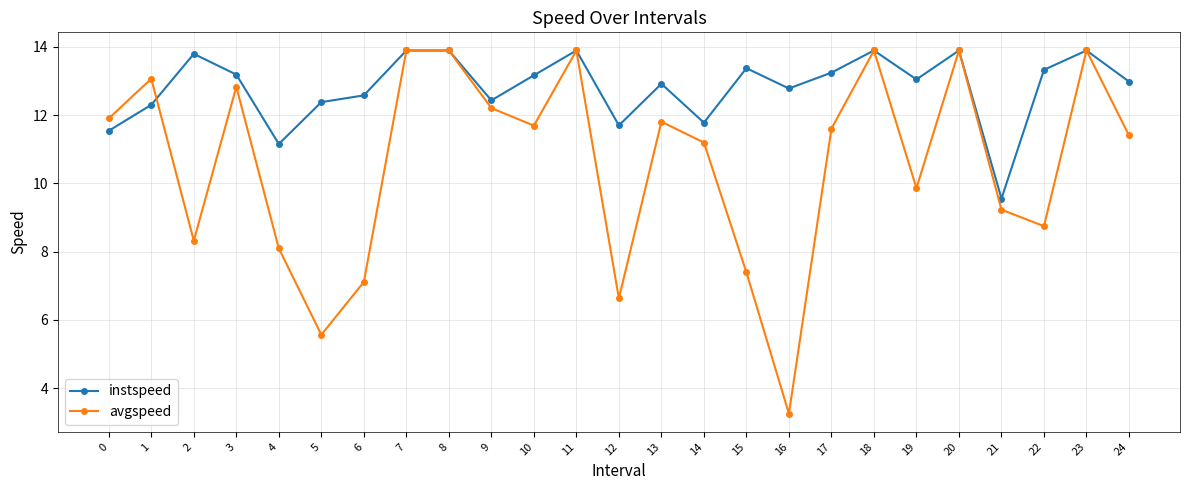

What is the difference between the highest and lowest values at 13?

1.1